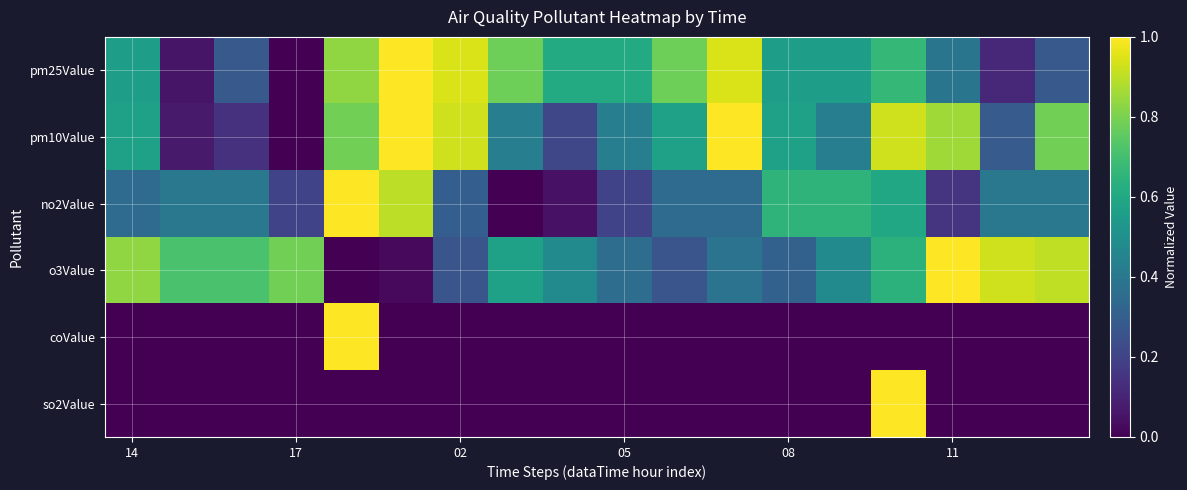

Rank the series by their maximum value, from highest to lowest.

so2Value, coValue, o3Value, no2Value, pm10Value, pm25Value